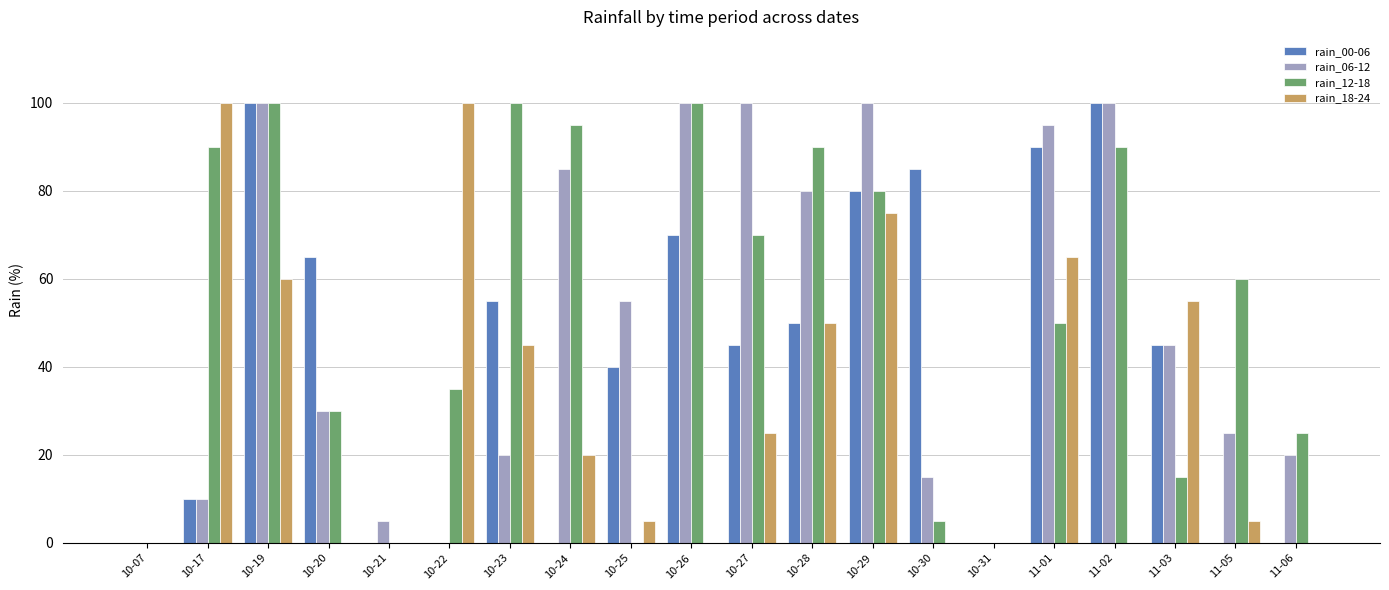

Which series changed the most between 10-23 and 10-25?

rain_12-18